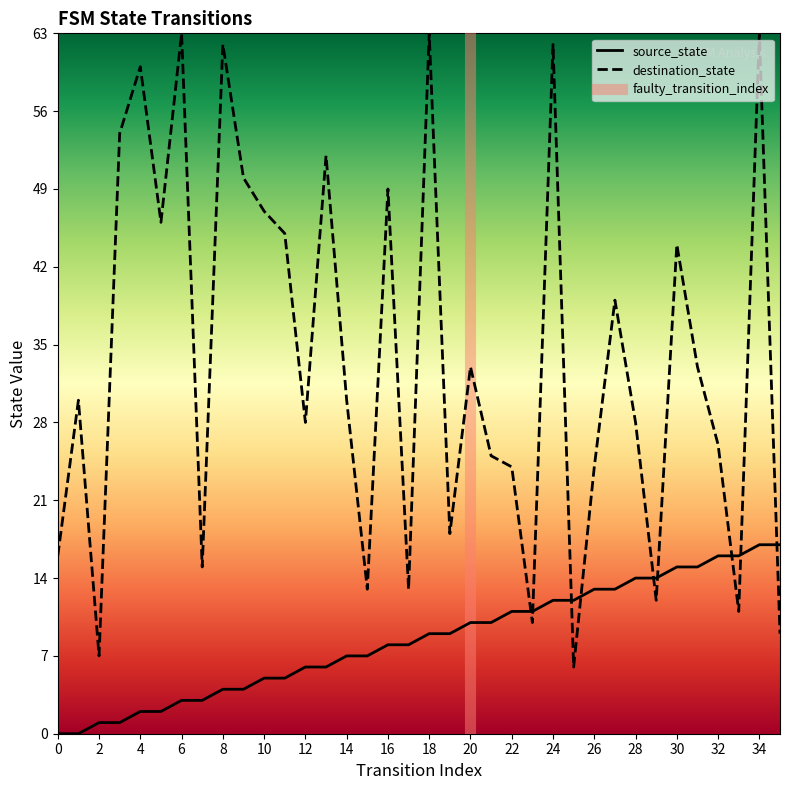

Reading left to right, list all the values displayed in this chart.

source_state: 0=0	1=0	2=1	3=1	4=2	5=2	6=3	7=3	8=4	9=4	10=5	11=5	12=6	13=6	14=7	15=7	16=8	17=8	18=9	19=9	20=10	21=10	22=11	23=11	24=12	25=12	26=13	27=13	28=14	29=14	30=15	31=15	32=16	33=16	34=17	35=17
destination_state: 0=16	1=30	2=7	3=54	4=60	5=46	6=63	7=15	8=62	9=50	10=47	11=45	12=28	13=52	14=30	15=13	16=49	17=13	18=63	19=18	20=33	21=25	22=24	23=10	24=62	25=6	26=24	27=39	28=28	29=12	30=44	31=33	32=26	33=11	34=63	35=9